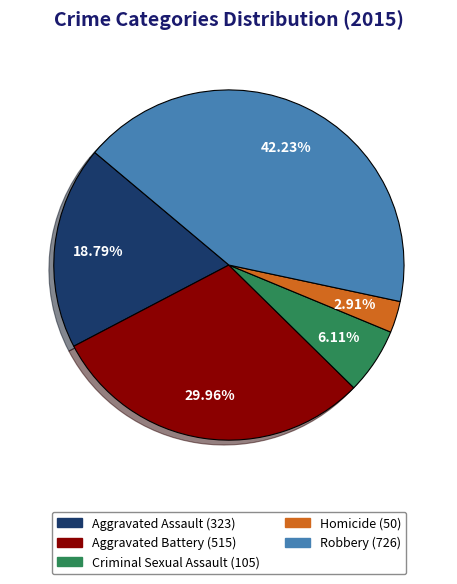

What percentage is the Criminal Sexual Assault slice, to the nearest percent?

6%